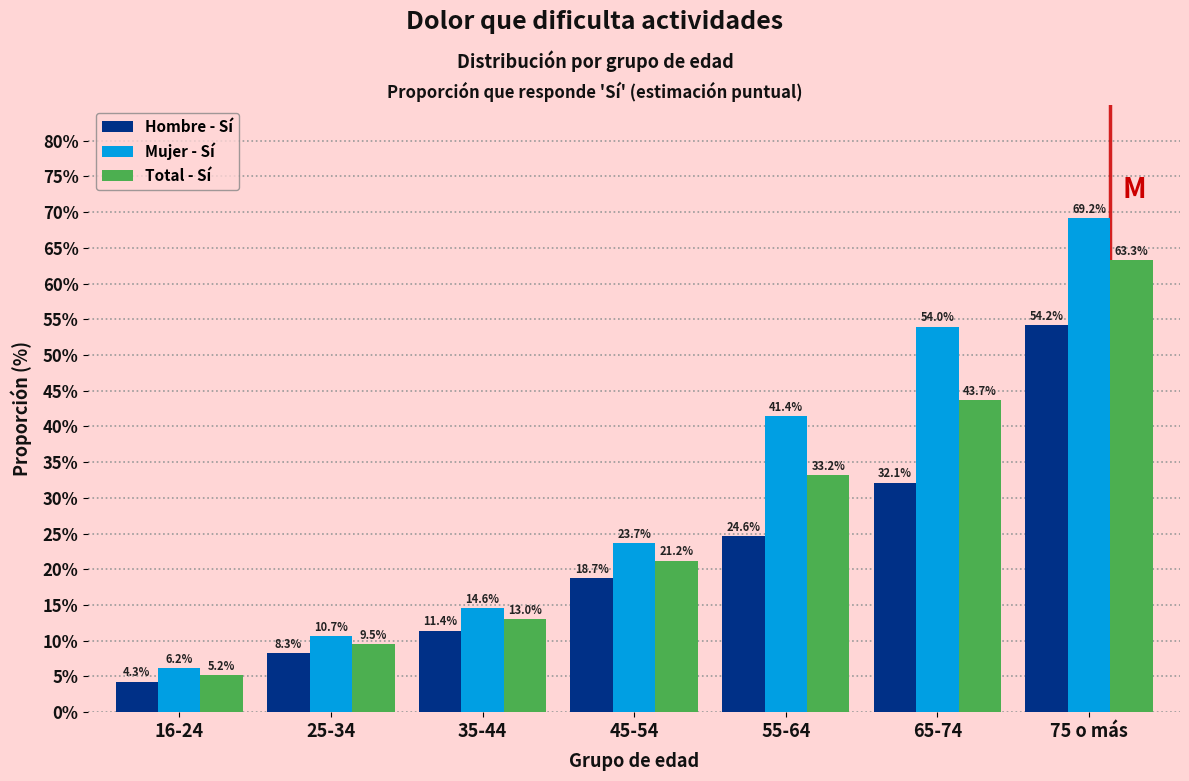

Reading left to right, what are all the values shown in this chart?

Hombre - Sí: 16-24=4.3	25-34=8.3	35-44=11.4	45-54=18.7	55-64=24.6	65-74=32.1	75 o más=54.2
Mujer - Sí: 16-24=6.2	25-34=10.7	35-44=14.6	45-54=23.7	55-64=41.4	65-74=54.0	75 o más=69.2
Total - Sí: 16-24=5.2	25-34=9.5	35-44=13.0	45-54=21.2	55-64=33.2	65-74=43.7	75 o más=63.3